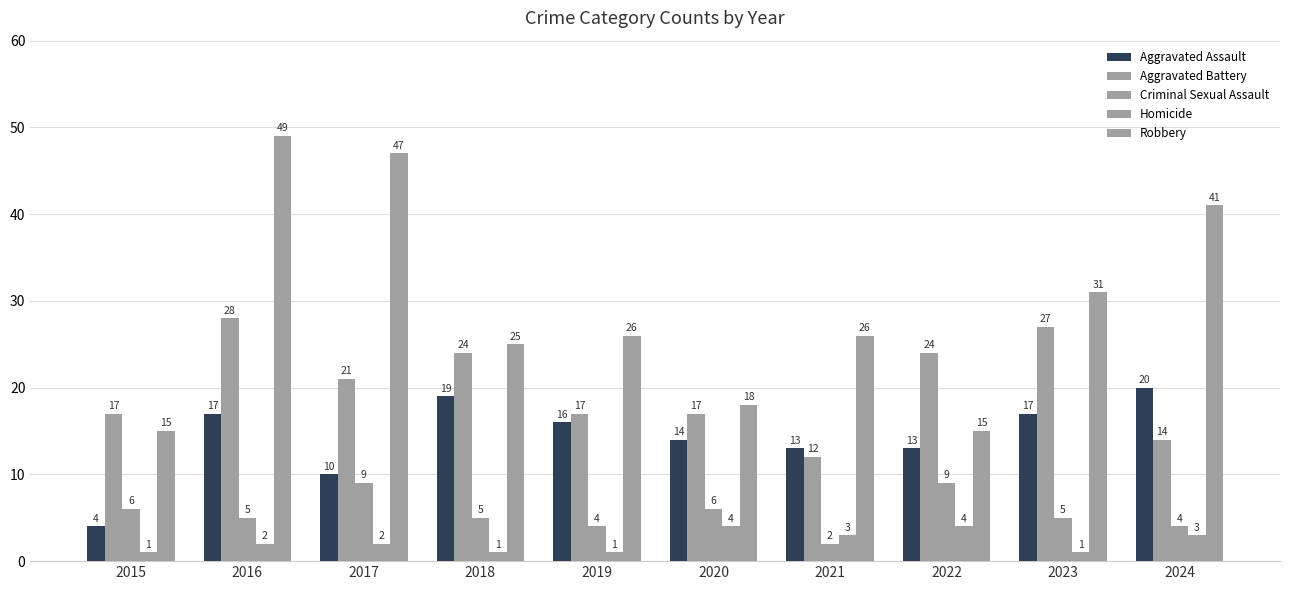

What is the sum of all Aggravated Battery values?

201